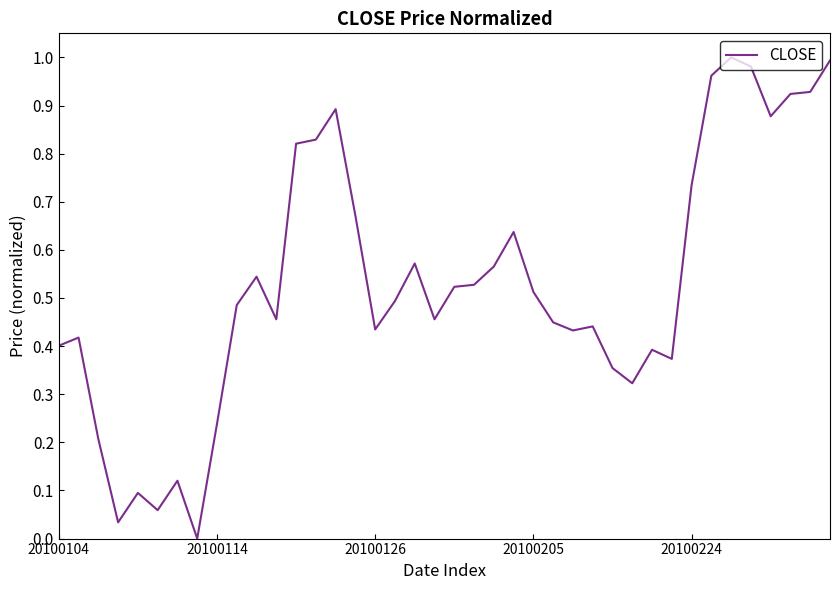

What is the greatest value displayed?

1.0